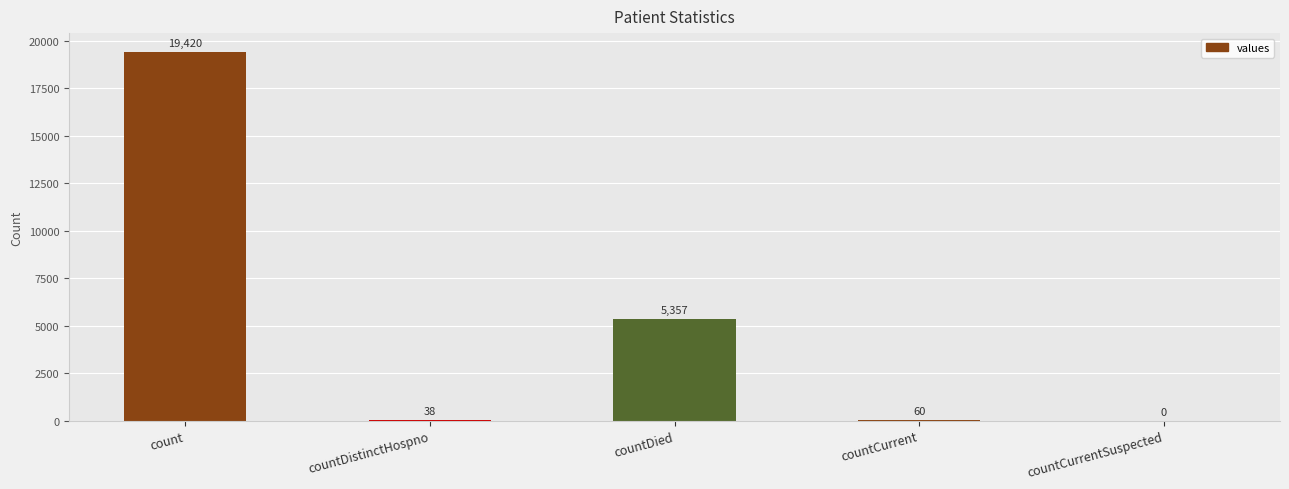

Are the bars horizontal?

No